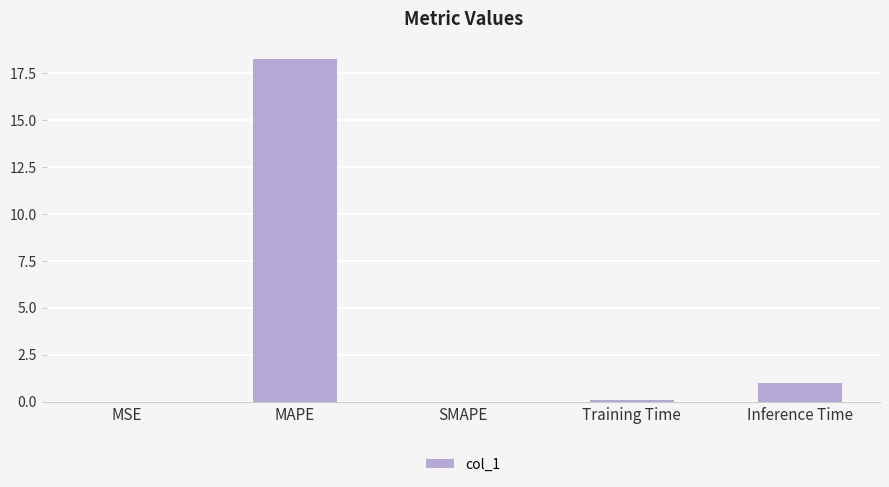

How many distinct data groups are displayed?

1